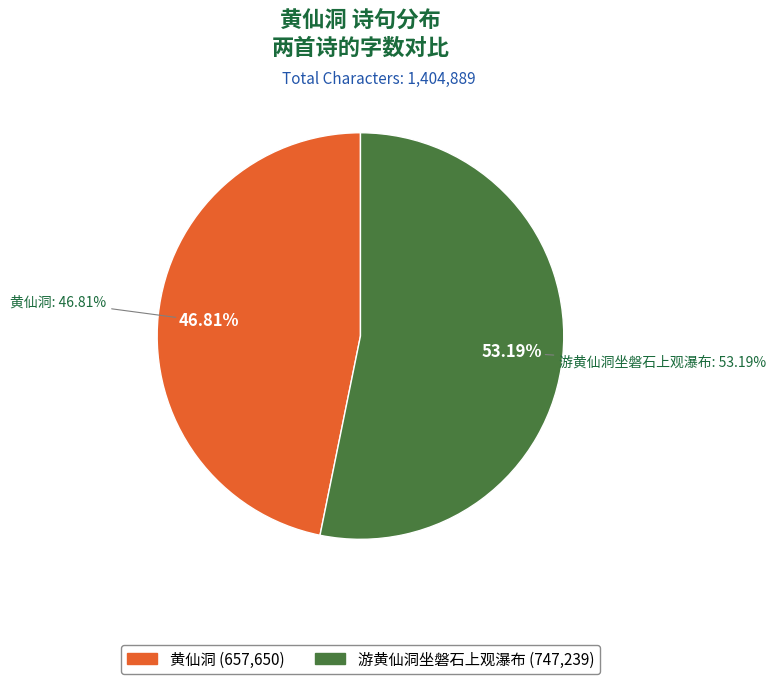

The 黄仙洞 slice represents 58% of the pie. True or false?

False